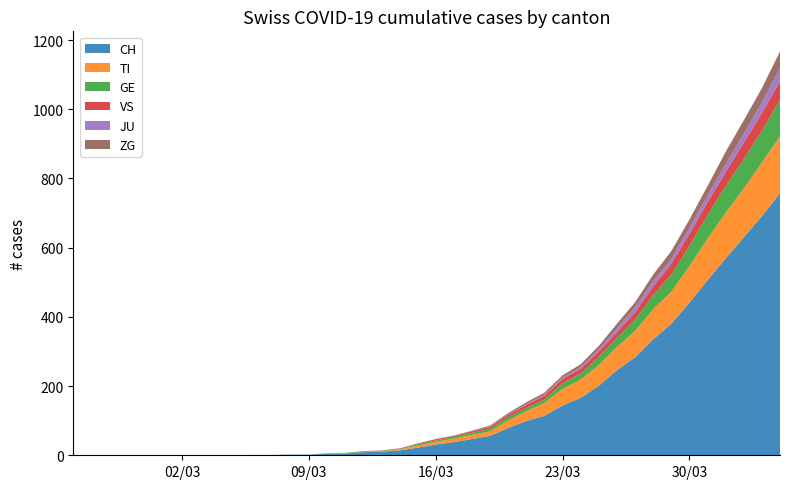

Reading right to left, list all the values displayed in this chart.

CH: 757	691	630	569	506	441	380	335	283	246	201	166	144	114	99	79	56	47	38	31	22	14	10	9	5	4	2	2	1	1	0	0	0	0	0	0	0	0	0	0
TI: 165	155	141	132	120	105	93	87	76	67	60	53	48	37	28	22	13	12	10	8	6	3	1	1	1	1	0	0	0	0	0	0	0	0	0	0	0	0	0	0
GE: 106	92	85	77	68	59	49	41	33	26	24	17	16	10	9	9	7	6	5	4	4	2	2	2	1	1	0	0	0	0	0	0	0	0	0	0	0	0	0	0
JU: 37	31	26	23	20	17	15	15	14	11	6	5	4	3	2	1	1	0	0	0	0	0	0	0	0	0	0	0	0	0	0	0	0	0	0	0	0	0	0	0
VS: 53	51	47	40	37	35	31	25	21	17	15	14	13	11	10	7	6	4	3	3	2	1	1	0	0	0	0	0	0	0	0	0	0	0	0	0	0	0	0	0
ZG: 49	41	39	36	27	24	22	19	15	13	10	8	6	6	5	4	3	2	1	1	0	0	0	0	0	0	0	0	0	0	0	0	0	0	0	0	0	0	0	0